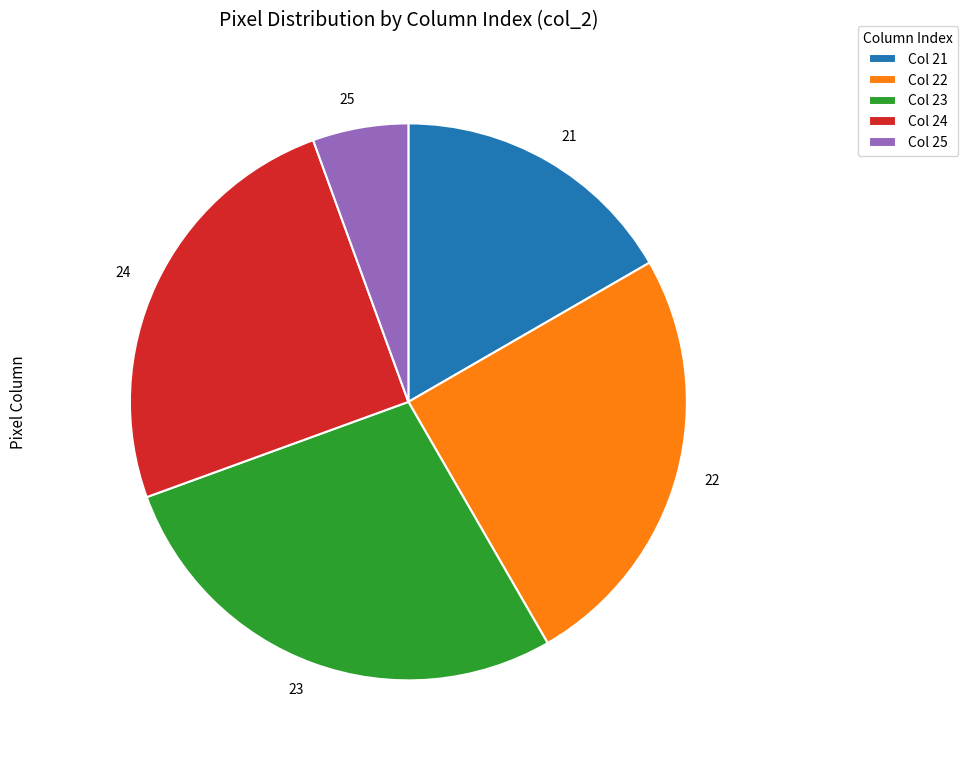

The 22 slice represents 36% of the pie. True or false?

False